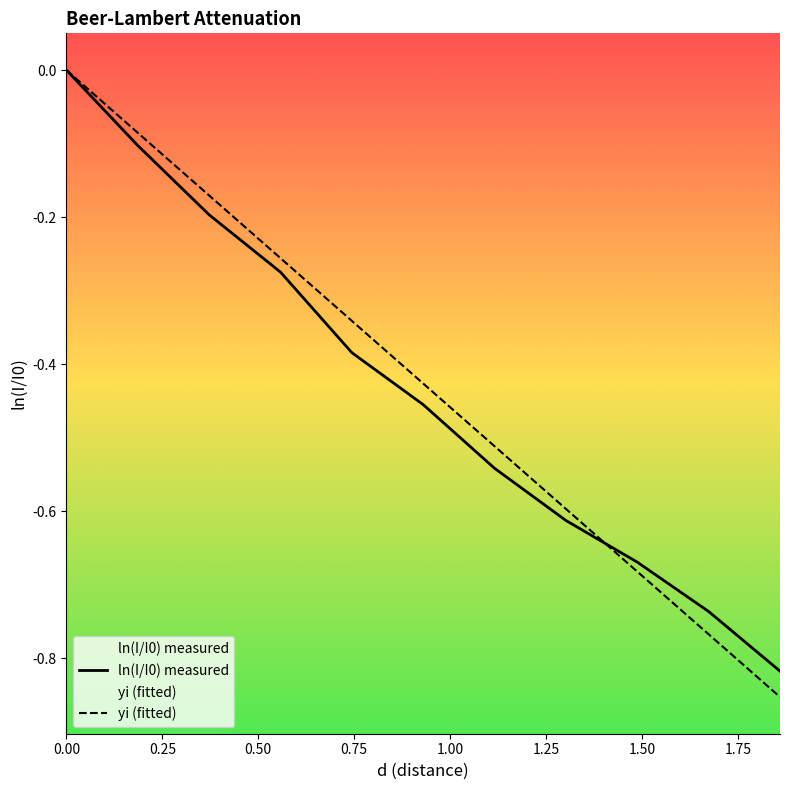

Which category has the lowest value across all series?

10